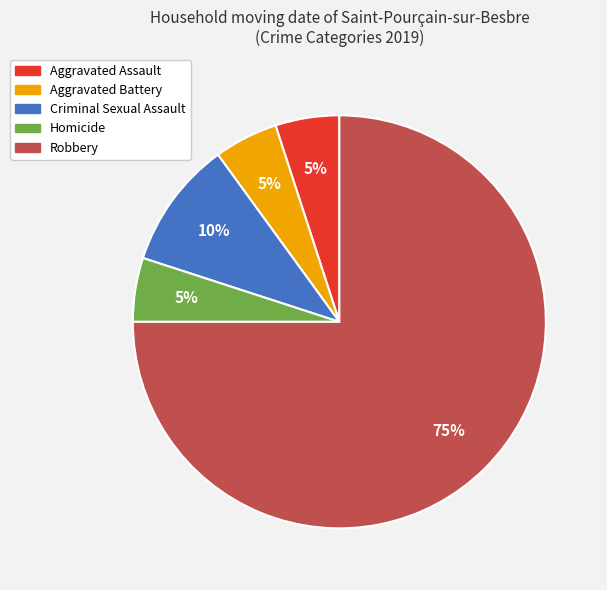

Is the sum of Robbery and Criminal Sexual Assault greater than half?

Yes